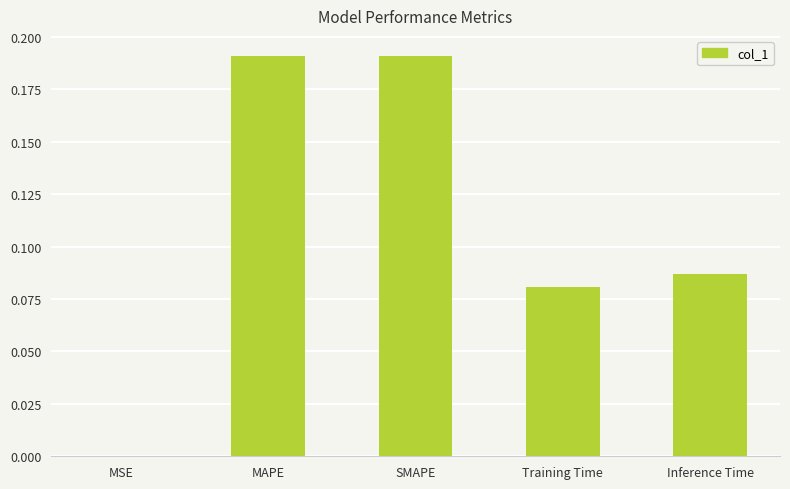

What is the sum of all values?

0.5